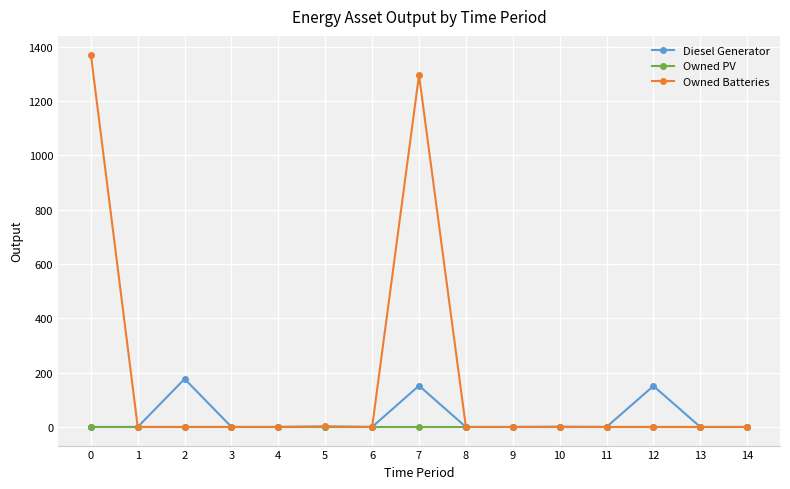

How many lines are shown in the chart?

3